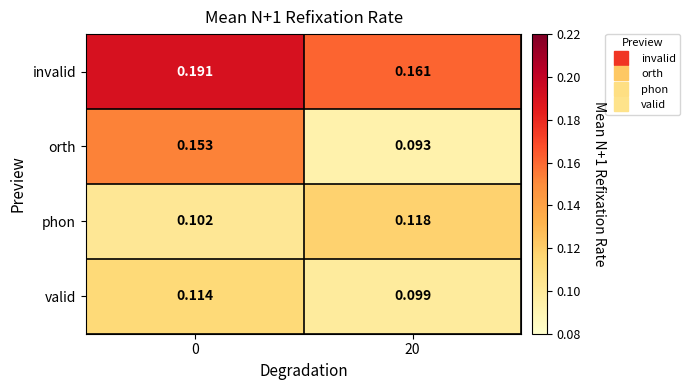

Which series changed the most between 0 and 20?

orth